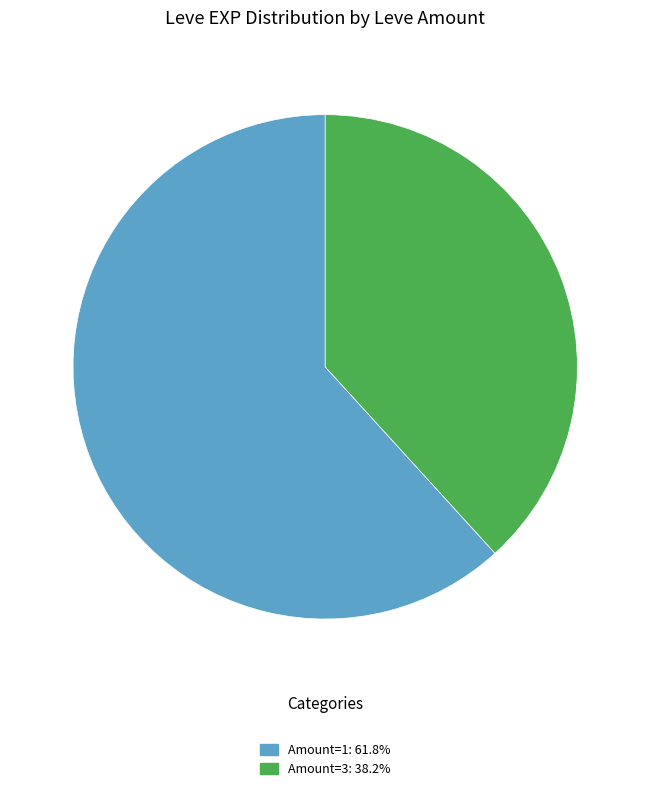

Is there any slice that represents more than half of the pie?

Yes